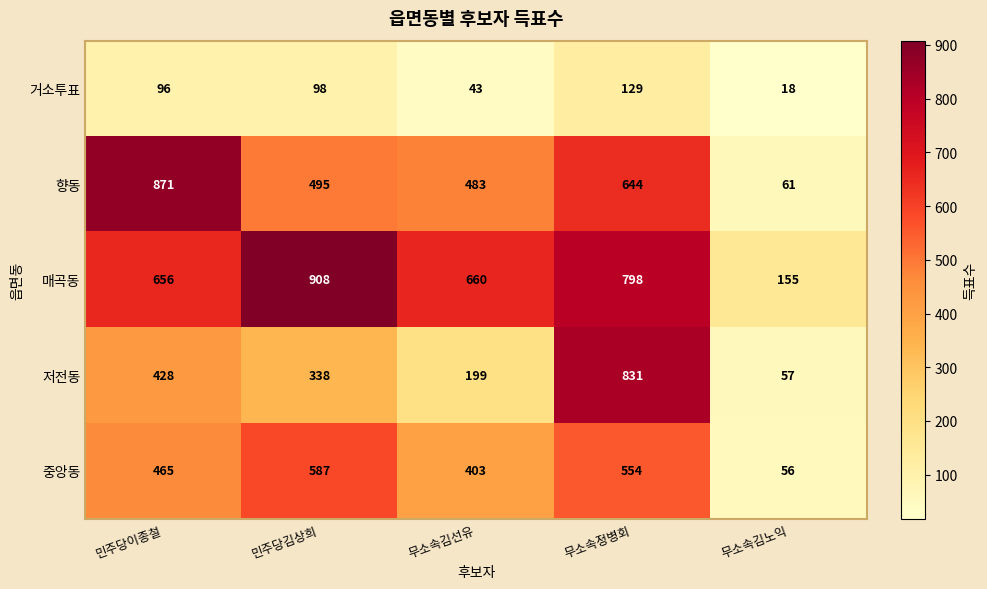

At how many categories does at least one series exceed 554?

4